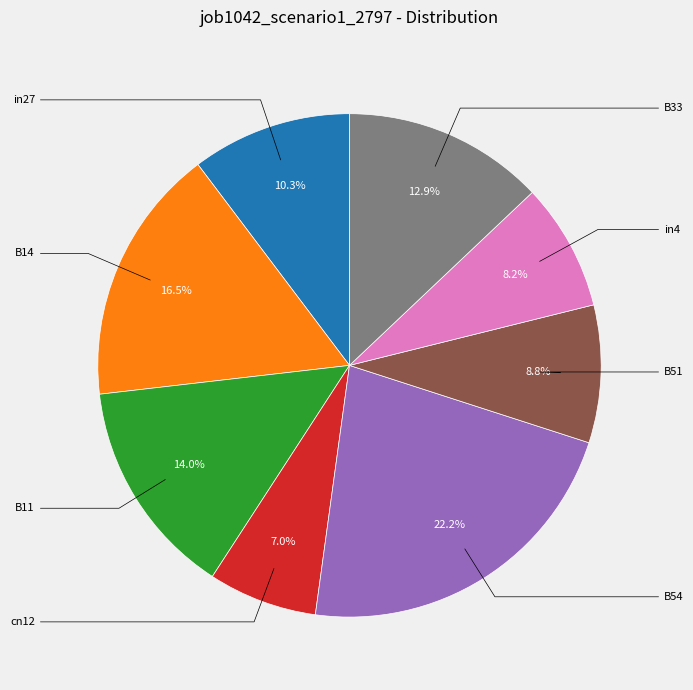

Is there a majority slice in this chart?

No